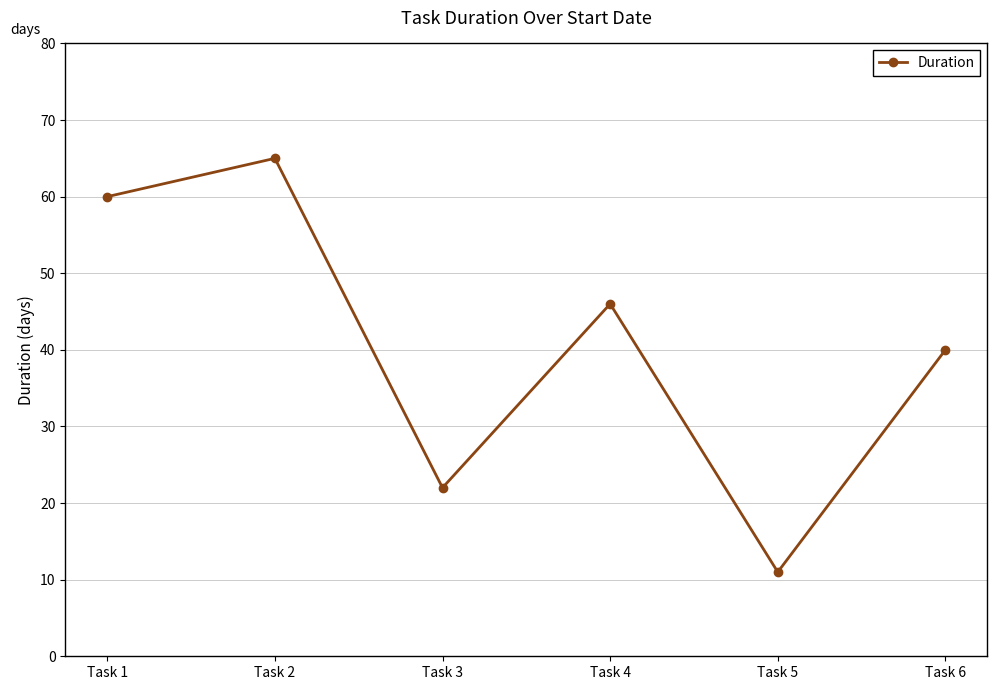

At which category does the data reach its first local peak?

Task 2